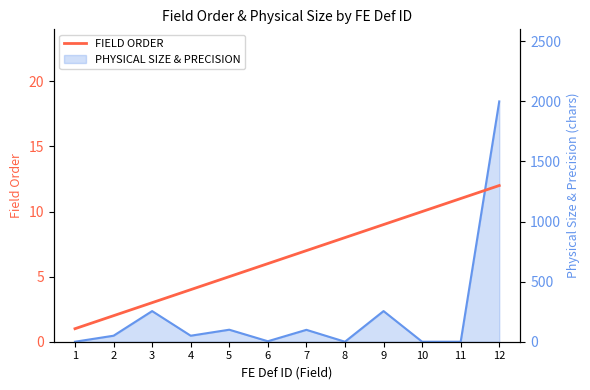

Approximately how many times larger is the value at 8 compared to 10?

0.8